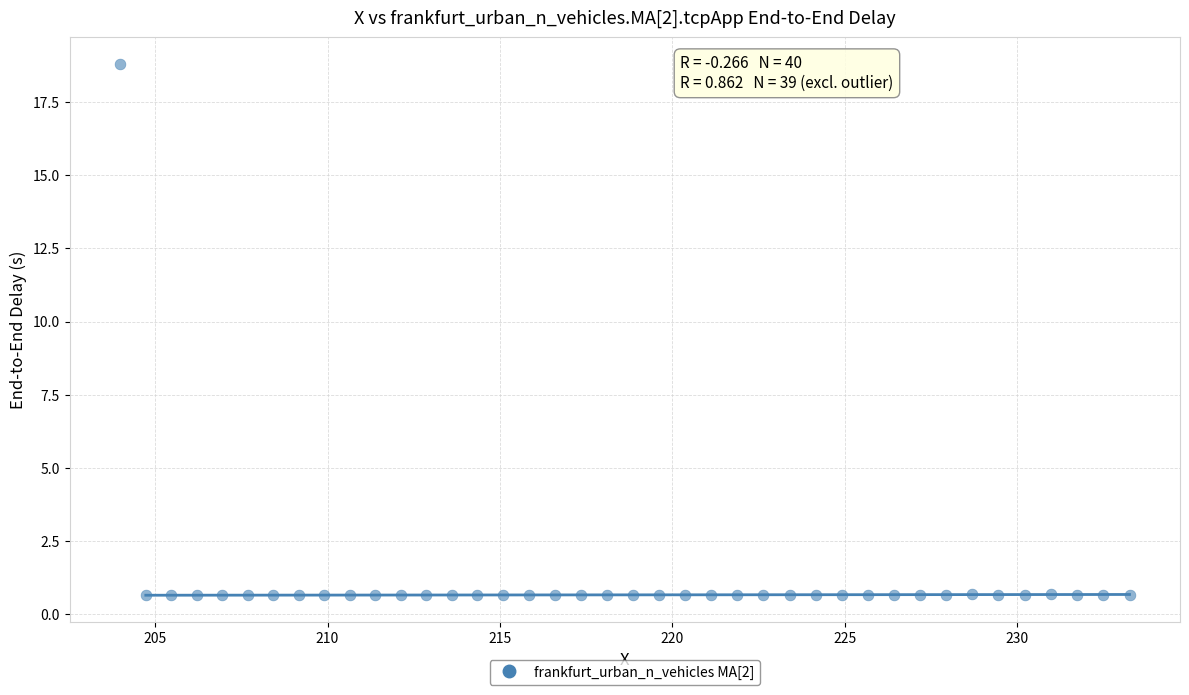

What is the range of Y values (max minus min)?

18.2